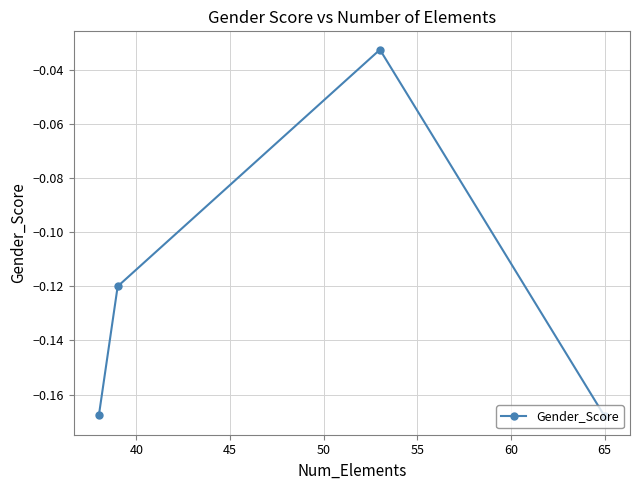

True or false: the data has more than 2 interior local peaks.

False